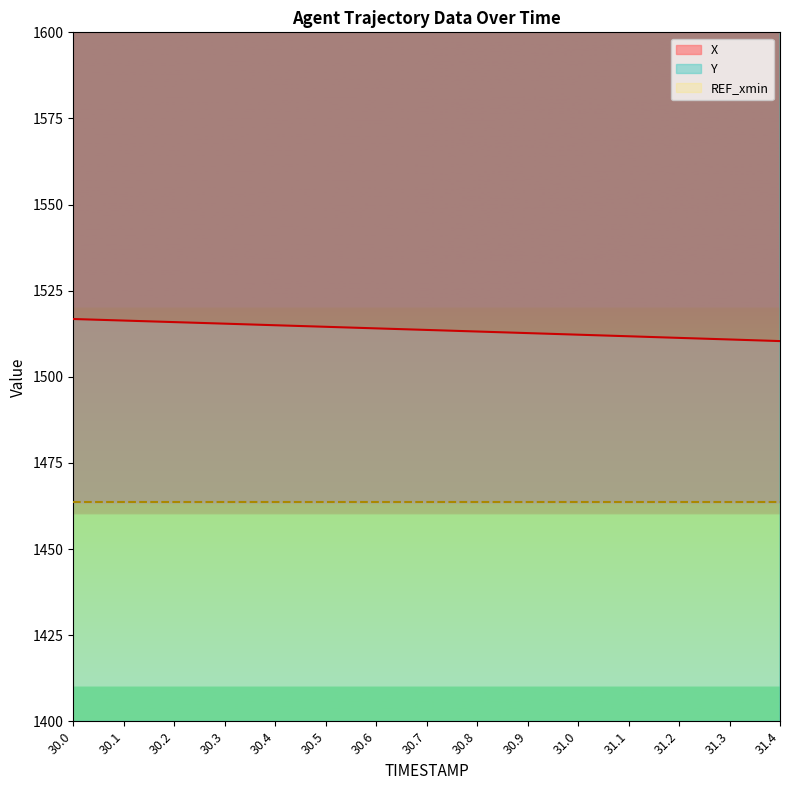

Does the chart display data point markers on the line(s)?

No